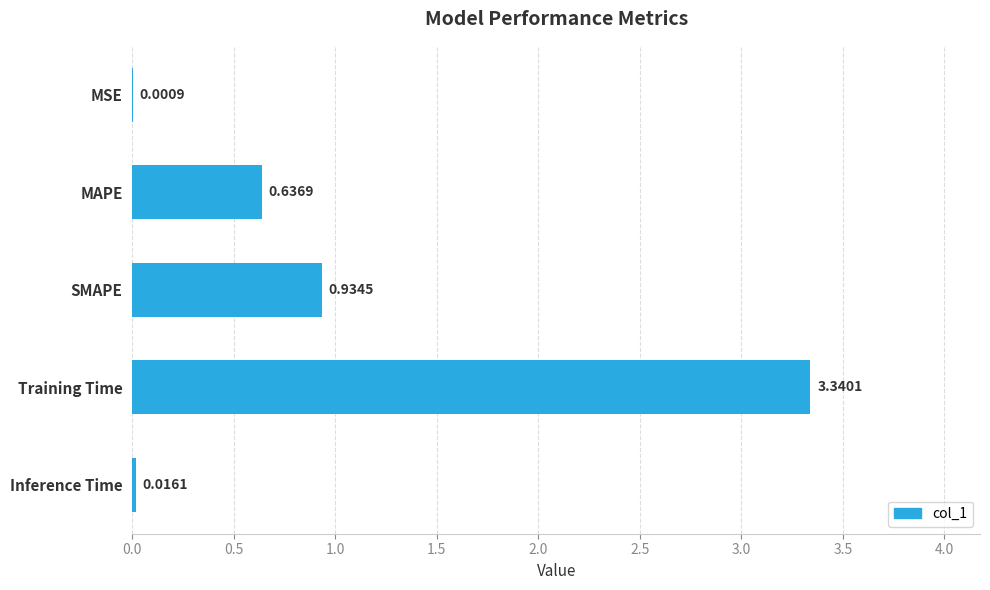

How many distinct data groups are displayed?

1